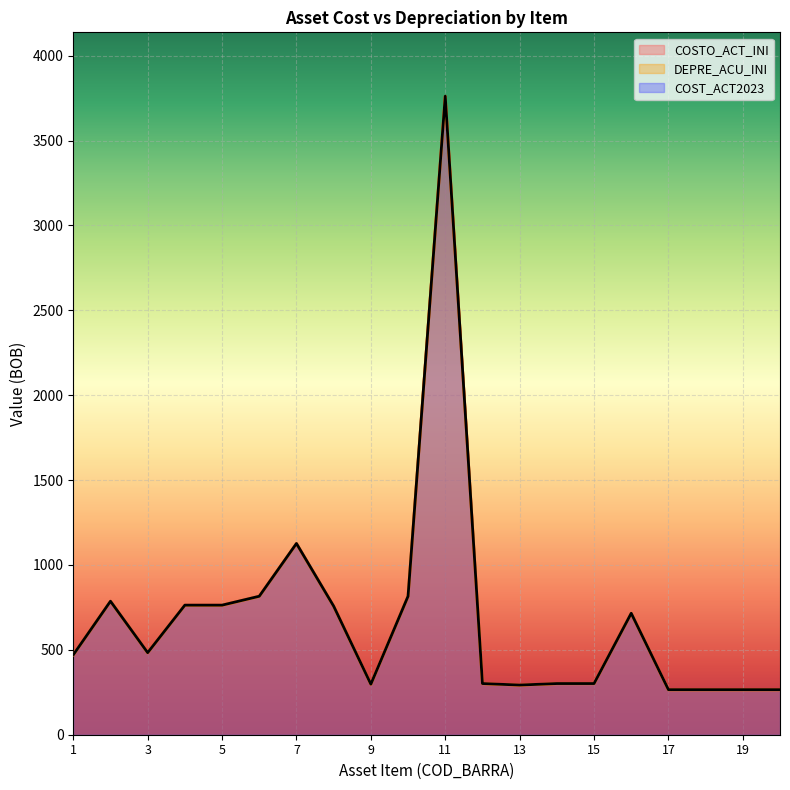

At which category does the chart reach its minimum across all series?

17